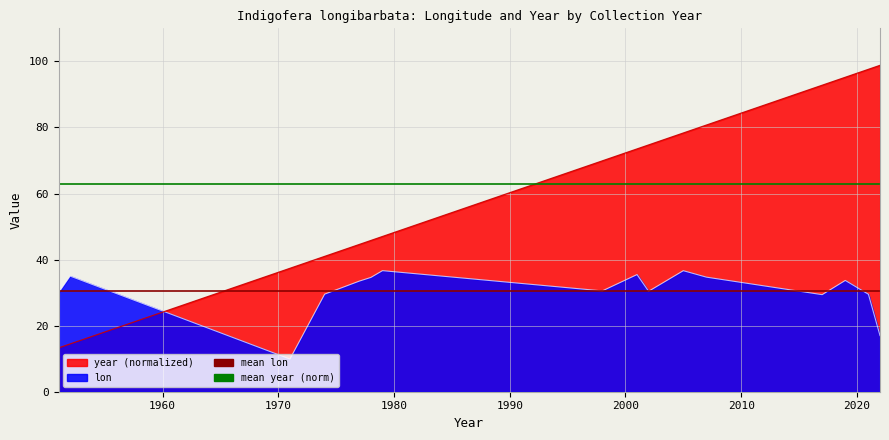

List the series in order of their overall mean, highest first.

mean year (norm), mean lon